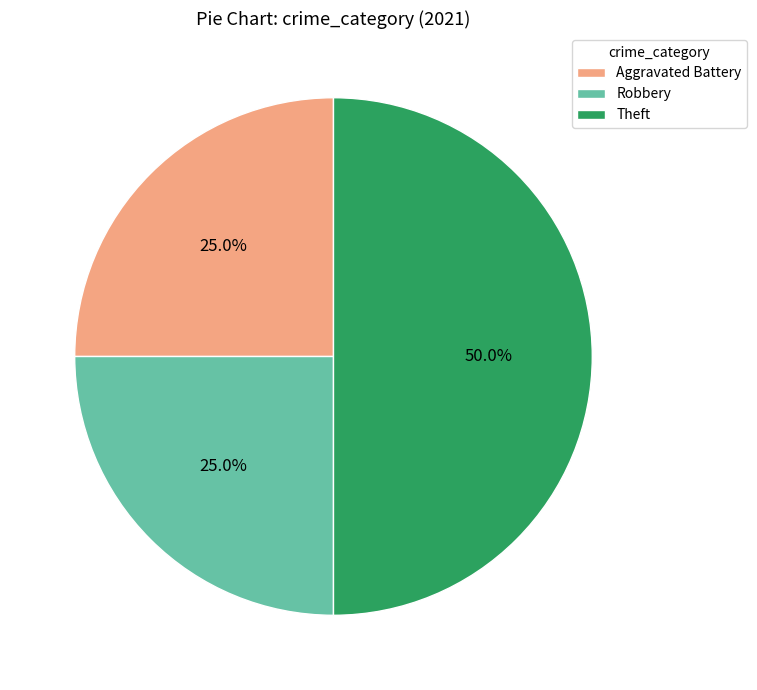

The Aggravated Battery slice represents 11% of the pie. True or false?

False